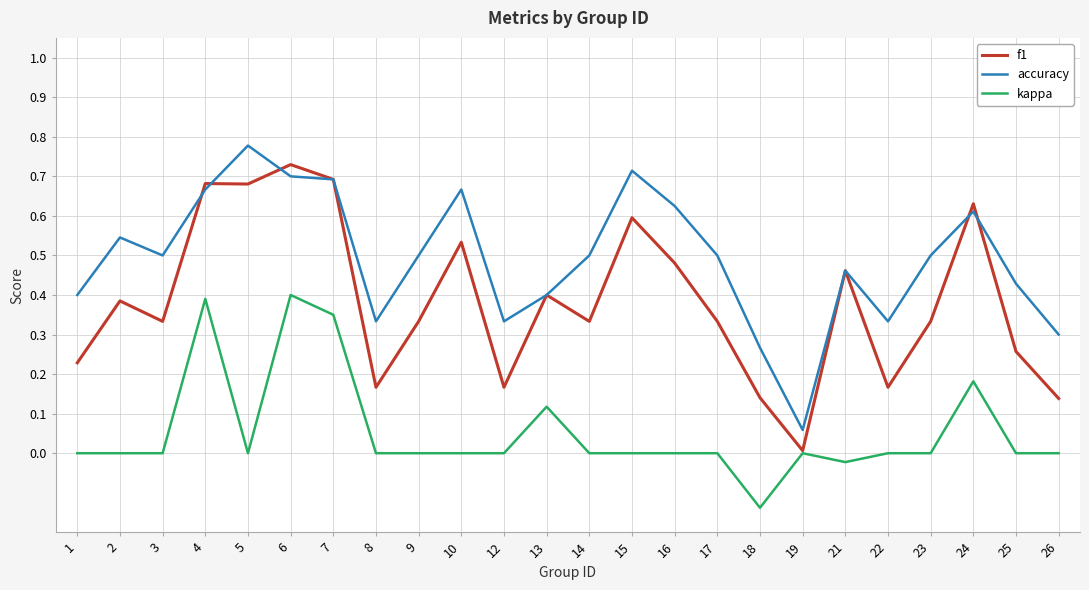

Which series has the largest total across all categories?

accuracy